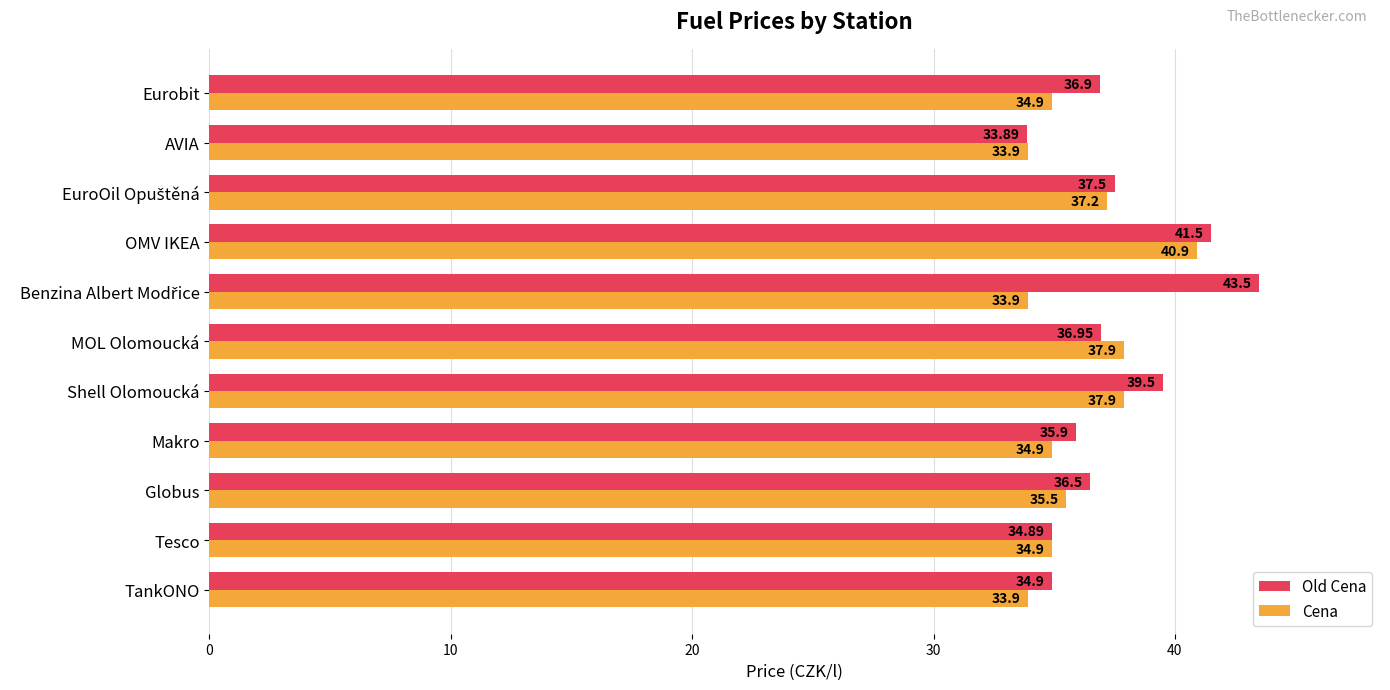

Rank the series at Shell Olomoucká from lowest to highest value.

Cena, Old Cena